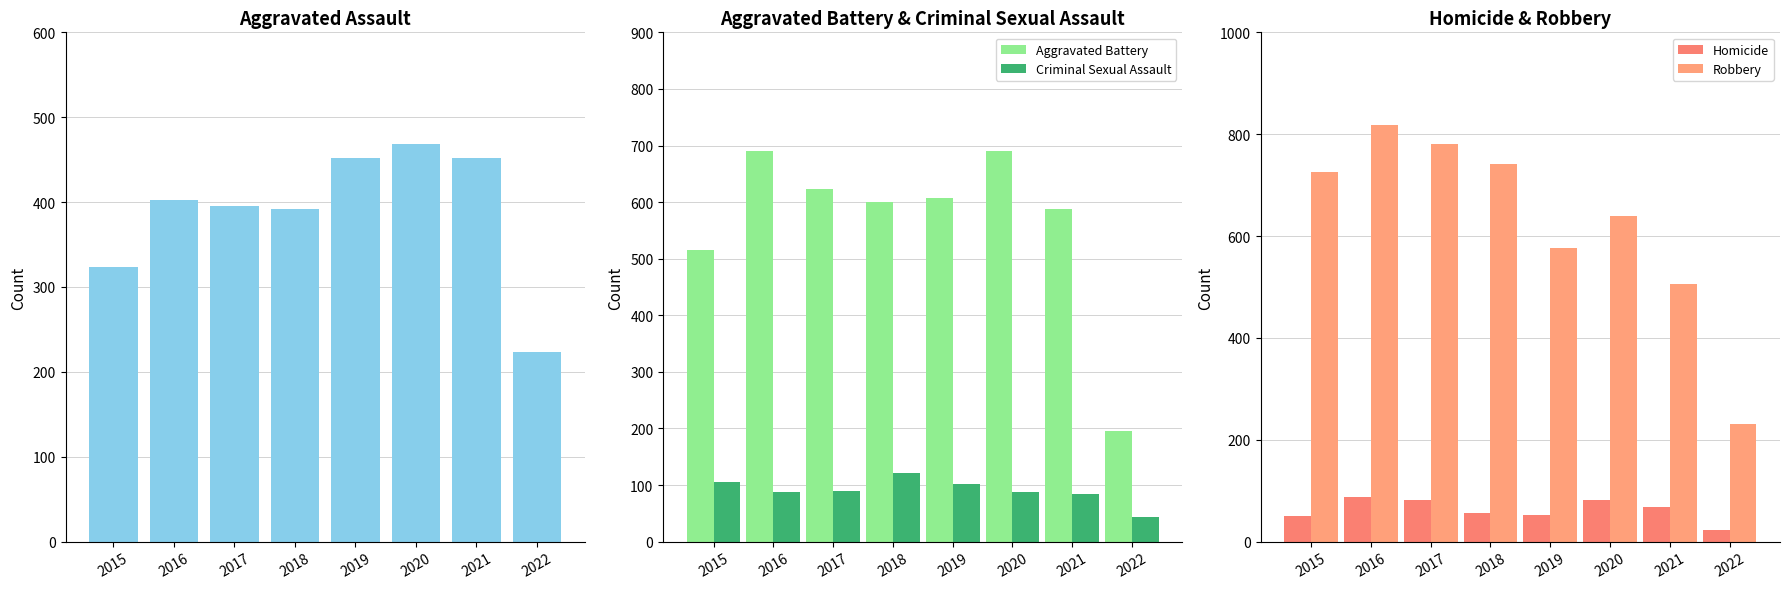

True or false: Homicide has a value of 56 at 2018.

True